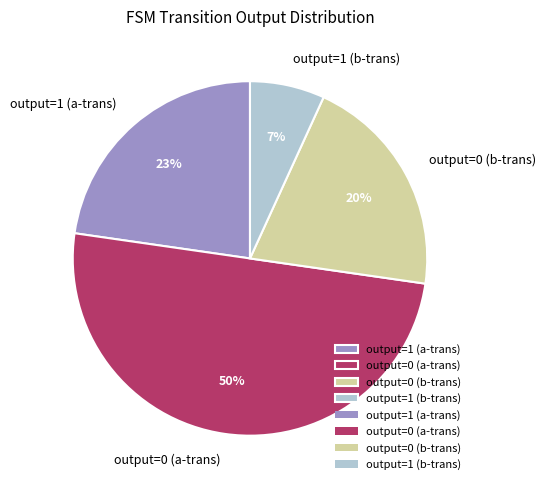

True or false: output=0 (a-trans) accounts for 50% of the total.

True